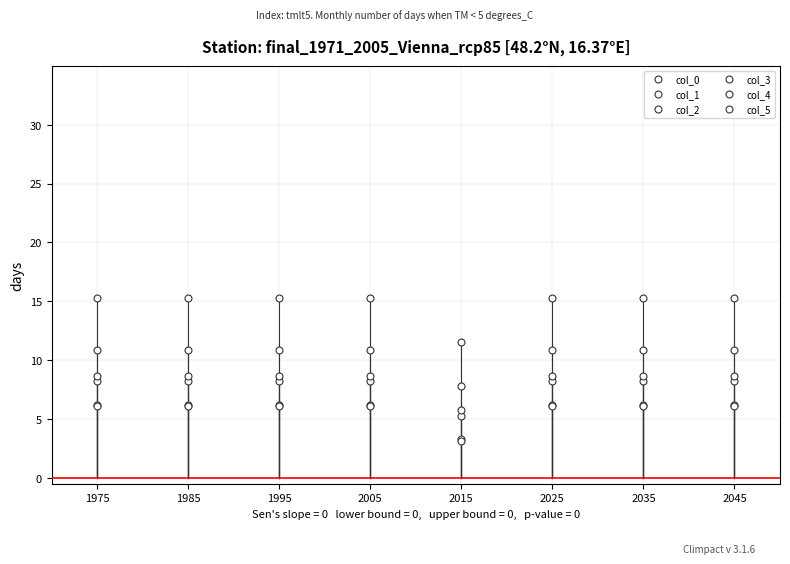

True or false: col_1 and col_4 intersect in this chart.

False